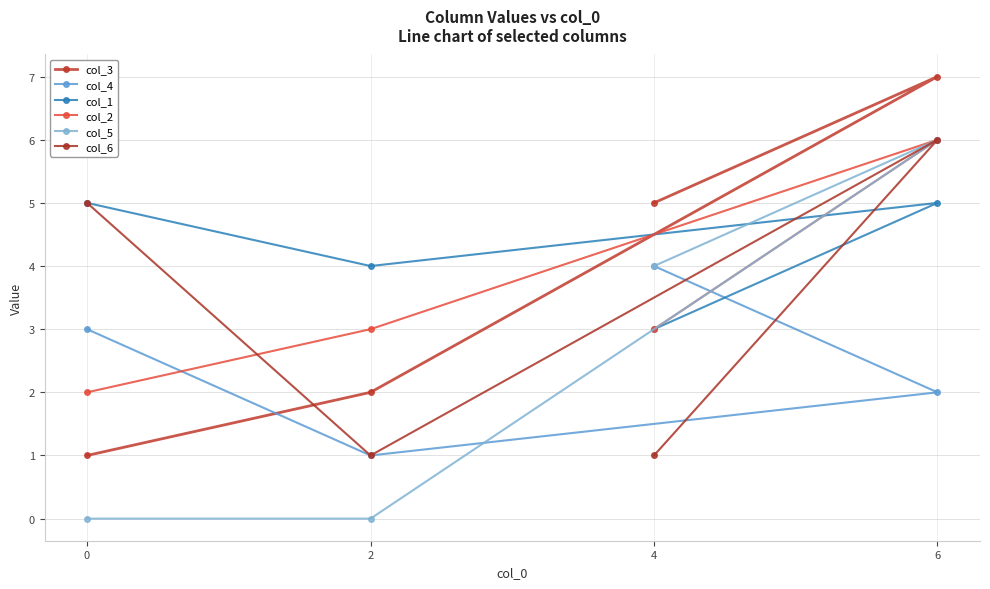

What is the value of the col_3 point at the 2nd from the left?

2